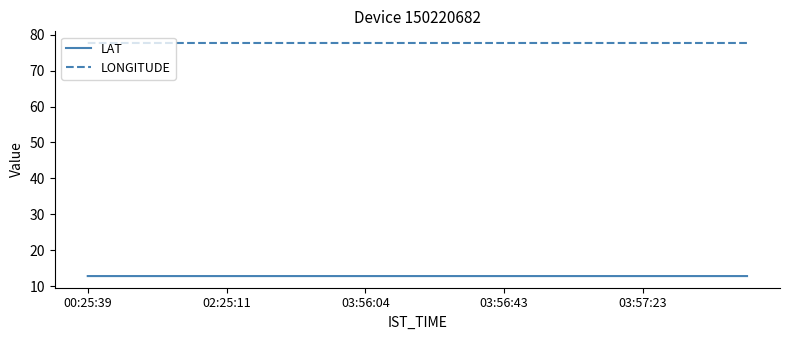

Rank the series by their average value, from lowest to highest.

LAT, LONGITUDE